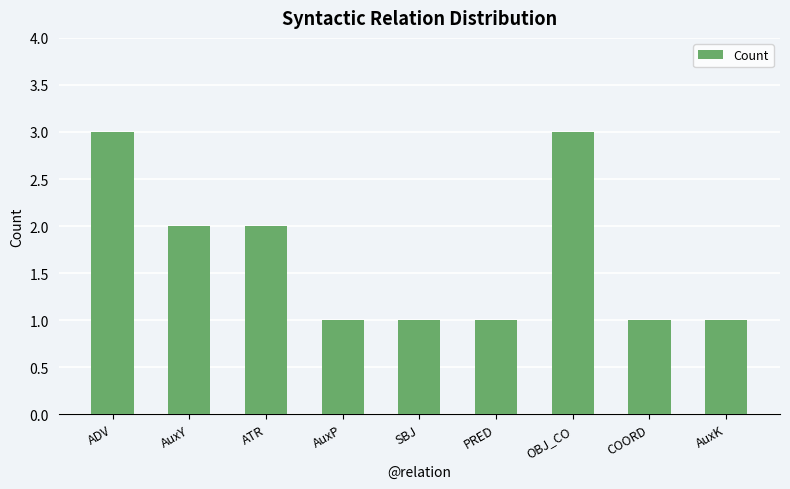

Is it true that the value at ADV is 3?

True